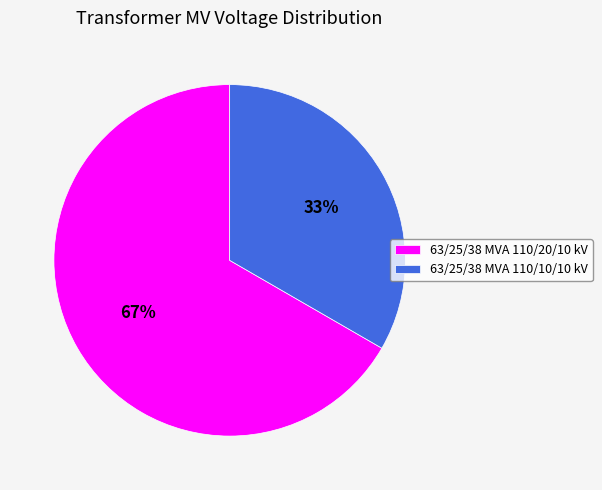

Is there a majority slice in this chart?

Yes